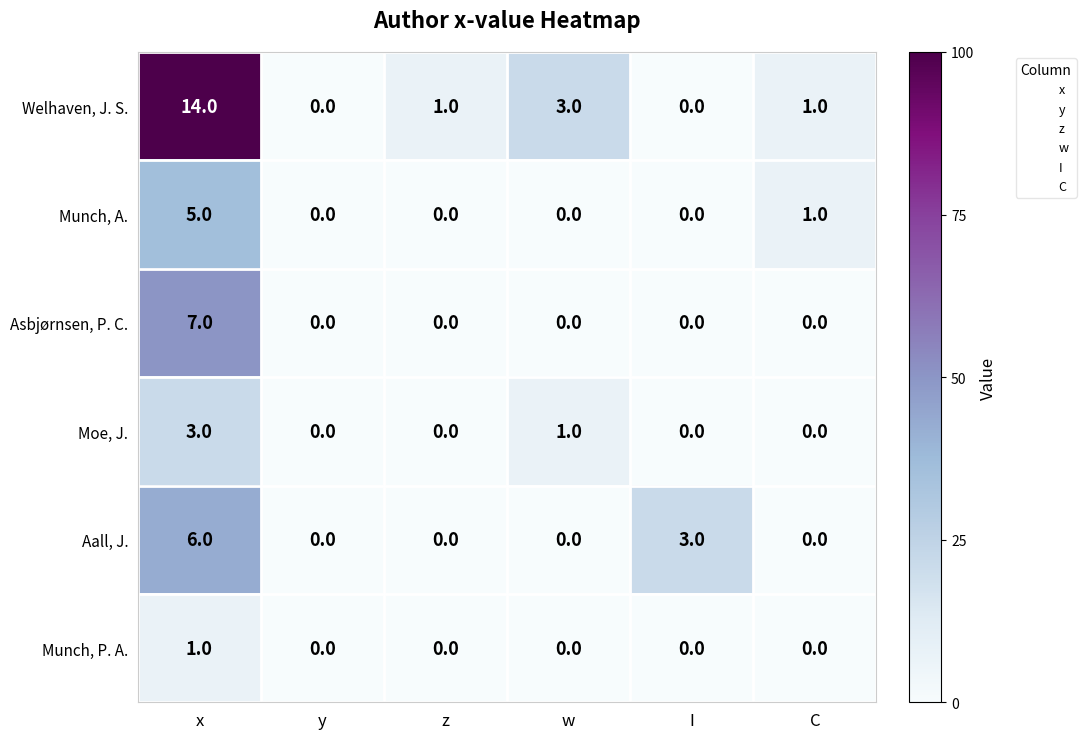

Rank the series at x from highest to lowest value.

Welhaven, J. S., Asbjørnsen, P. C., Aall, J., Munch, A., Moe, J., Munch, P. A.